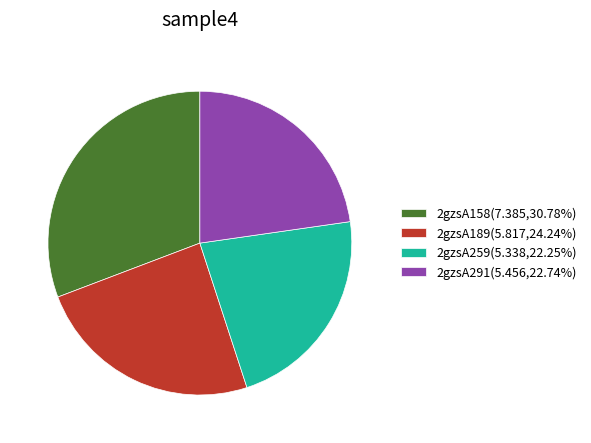

Is there any slice that represents more than half of the pie?

No